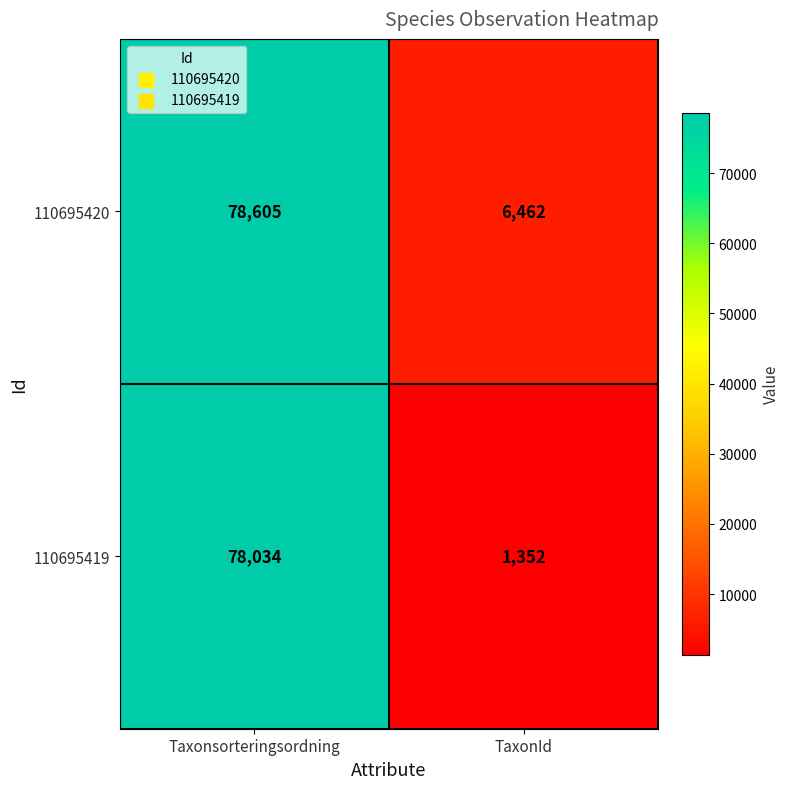

Reading right to left, extract all data points from this chart.

110695420: TaxonId=6462	Taxonsorteringsordning=78605
110695419: TaxonId=1352	Taxonsorteringsordning=78034